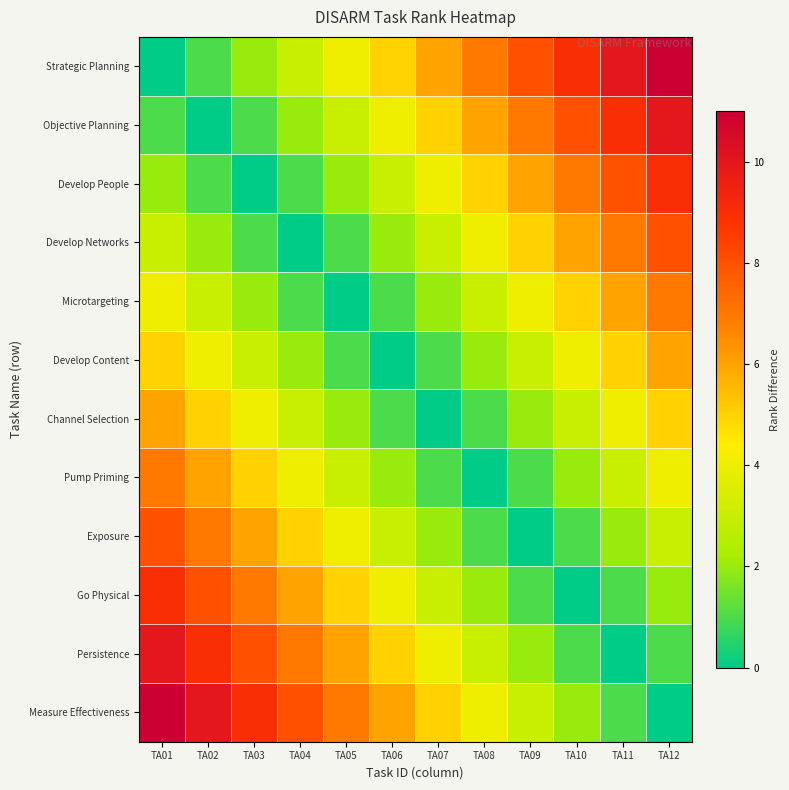

How many series are shown in this chart?

12